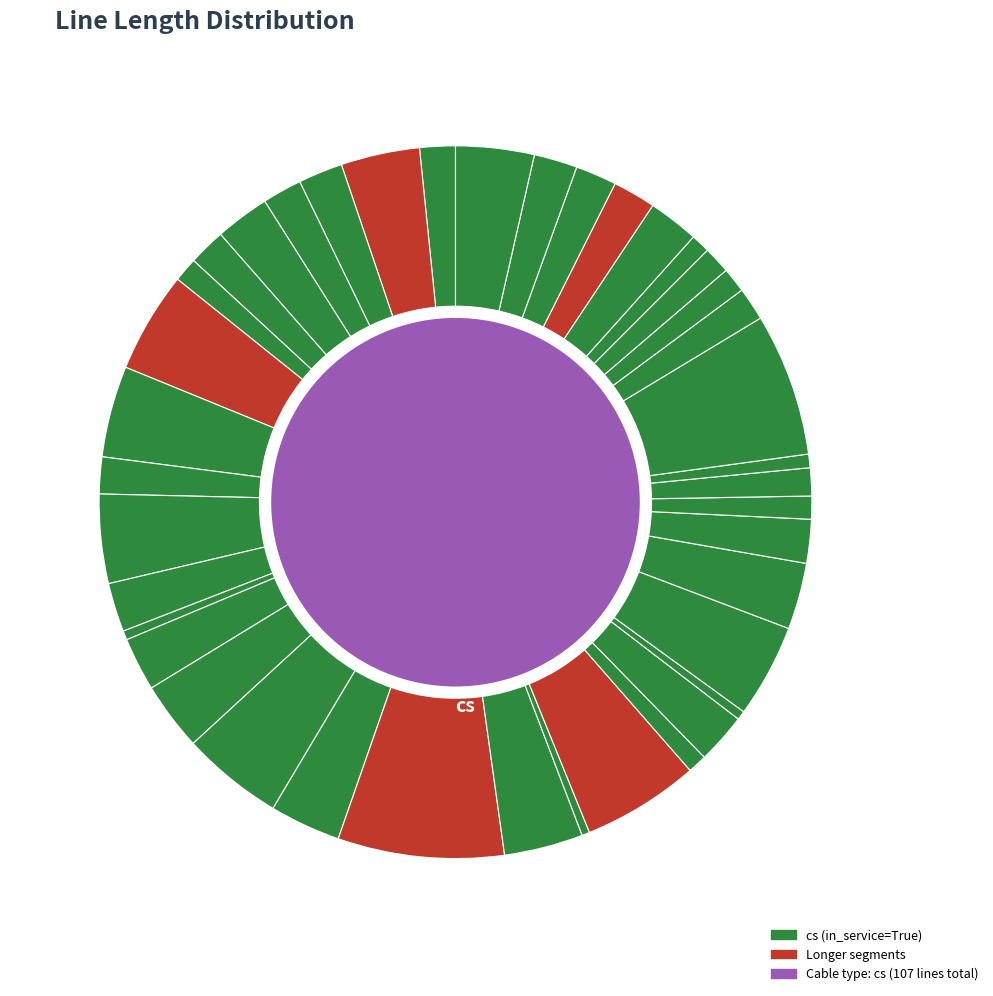

Does line_33 account for over 50% of the chart?

No